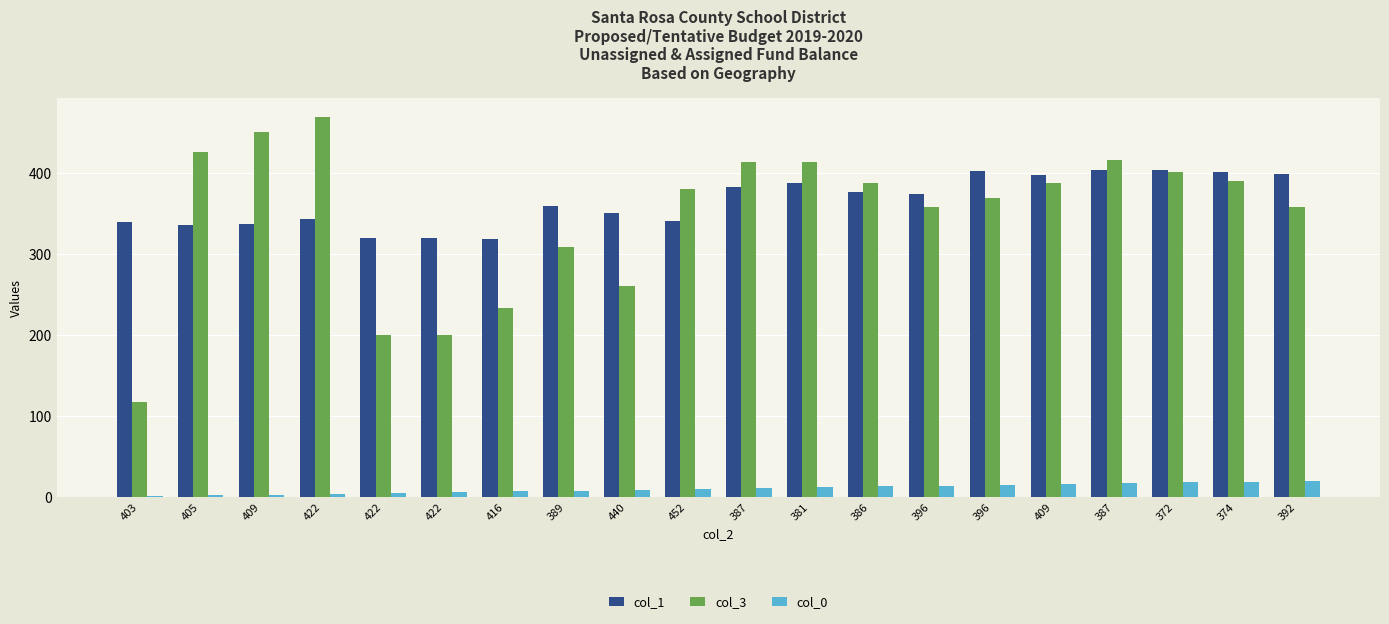

Is it true that col_0 equals 15 at 396?

True